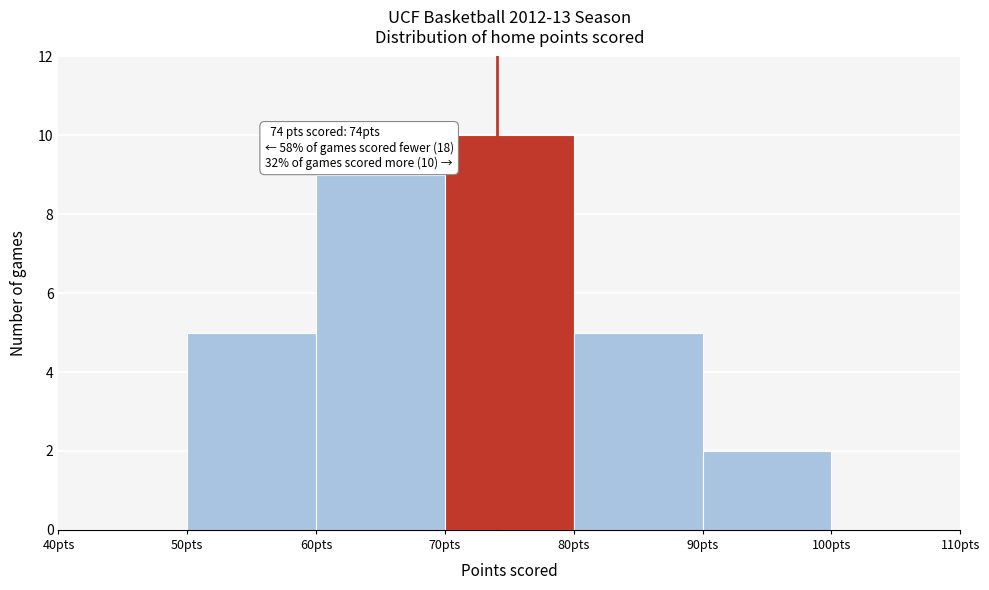

Which range on the x-axis has the tallest bar?

70 to 80